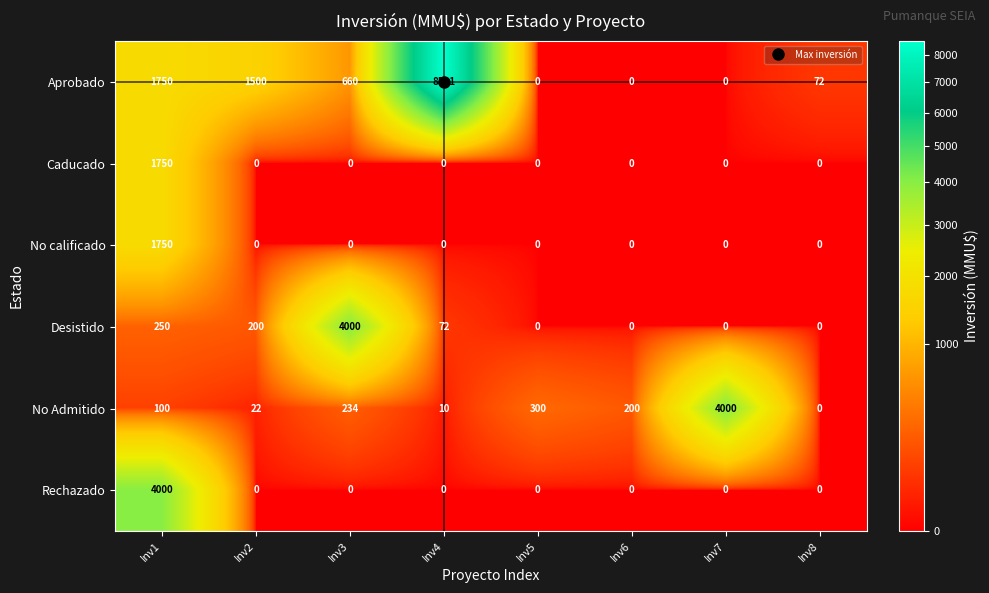

Between Inv7 and Inv8, which series saw the biggest shift?

No Admitido